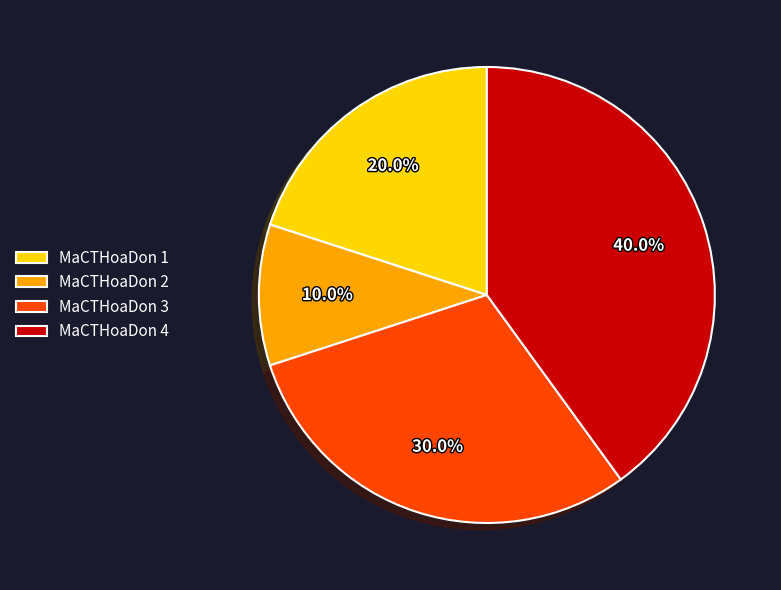

Which category has the biggest portion of the pie?

MaCTHoaDon 4